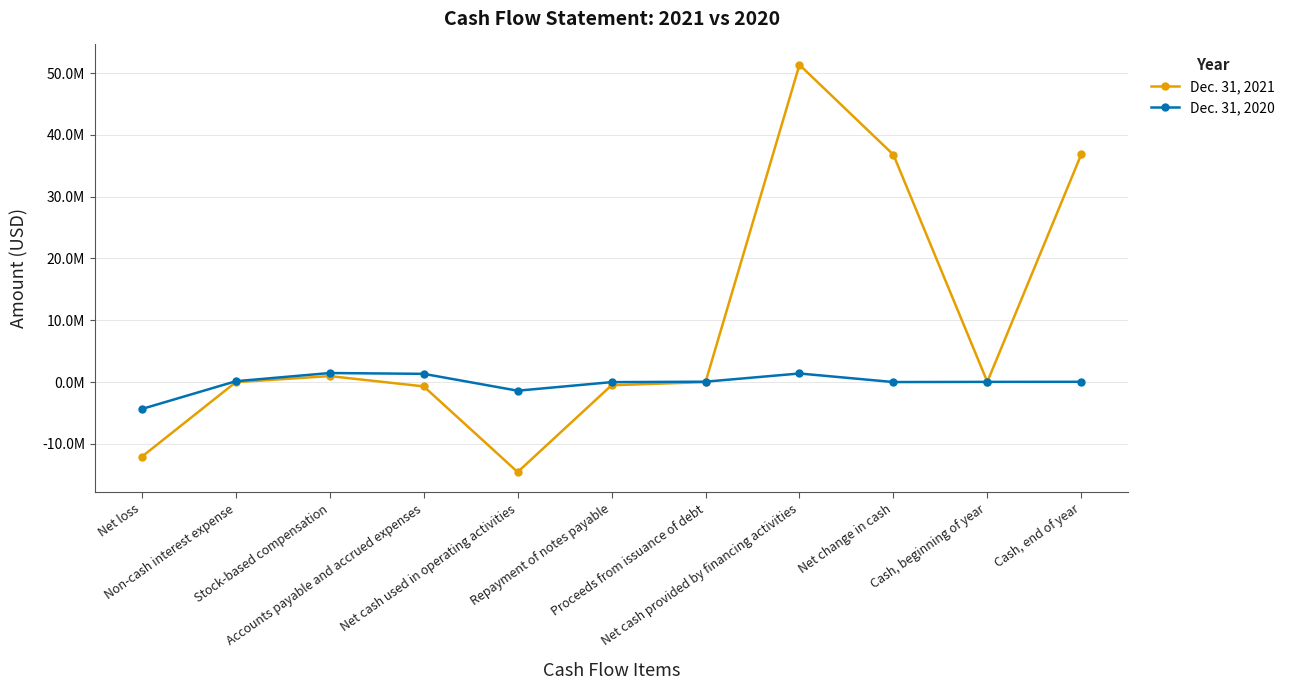

In Dec. 31, 2021, how many points are lower than both neighbors (excluding endpoints)?

2